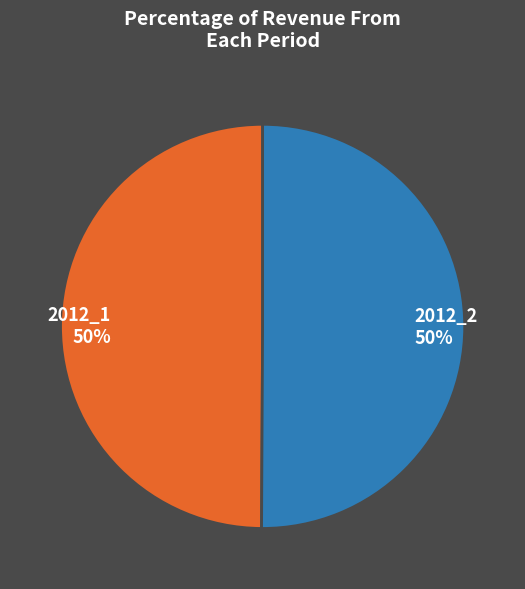

To the nearest percent, what percentage of the pie is 2012_1?

50%